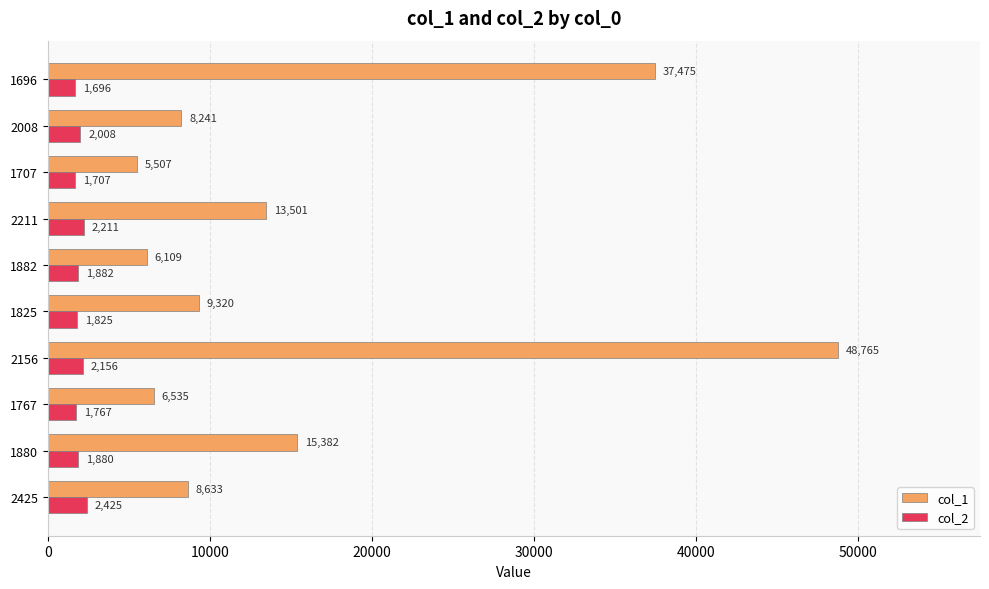

At how many categories does at least one series exceed 42994?

1